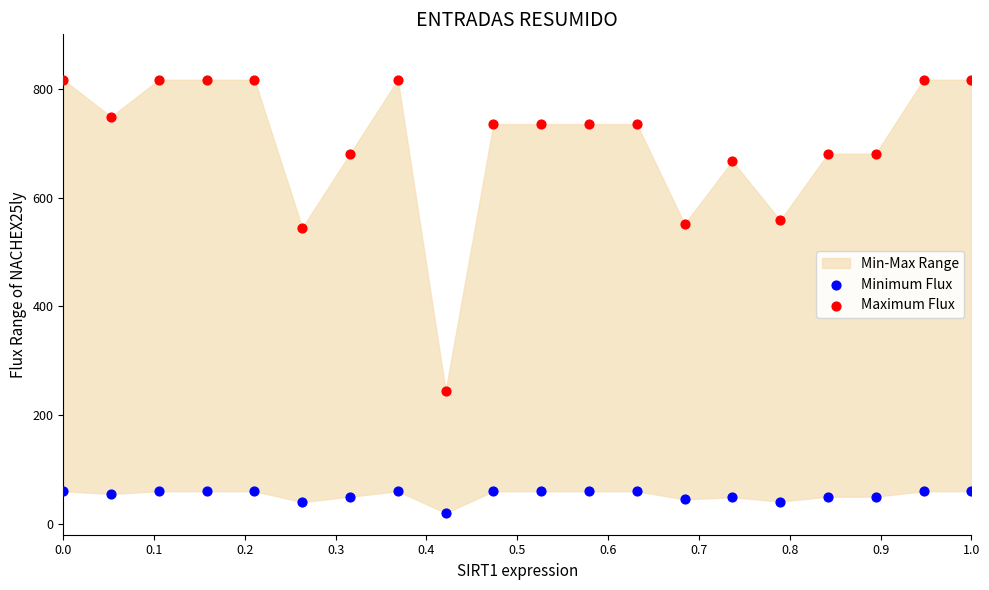

Which series reaches the maximum Y coordinate?

Maximum Flux